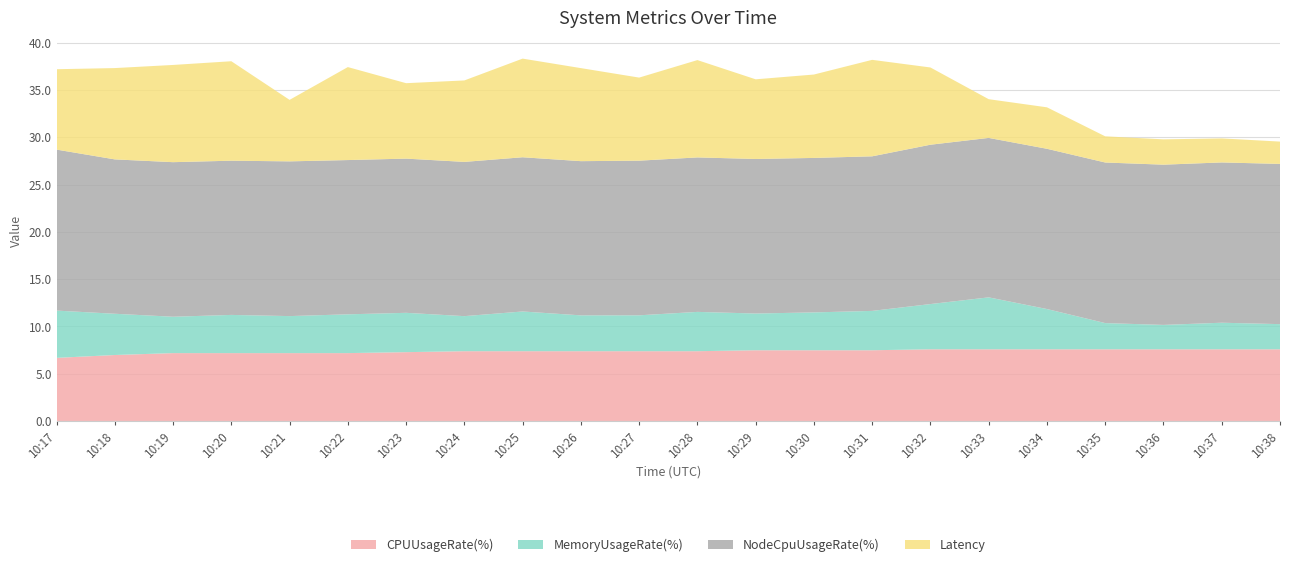

Reading left to right, what are all the values shown in this chart?

CPUUsageRate(%): 10:17=6.7	10:18=7.0	10:19=7.2	10:20=7.2	10:21=7.2	10:22=7.2	10:23=7.3	10:24=7.4	10:25=7.4	10:26=7.4	10:27=7.4	10:28=7.4	10:29=7.5	10:30=7.5	10:31=7.5	10:32=7.6	10:33=7.6	10:34=7.6	10:35=7.6	10:36=7.6	10:37=7.6	10:38=7.6
MemoryUsageRate(%): 10:17=5.0	10:18=4.4	10:19=3.8	10:20=4.0	10:21=3.9	10:22=4.1	10:23=4.2	10:24=3.7	10:25=4.2	10:26=3.8	10:27=3.8	10:28=4.2	10:29=3.9	10:30=4.0	10:31=4.2	10:32=4.8	10:33=5.5	10:34=4.3	10:35=2.8	10:36=2.6	10:37=2.8	10:38=2.7
NodeCpuUsageRate(%): 10:17=17.0	10:18=16.3	10:19=16.3	10:20=16.3	10:21=16.4	10:22=16.3	10:23=16.3	10:24=16.3	10:25=16.3	10:26=16.3	10:27=16.4	10:28=16.3	10:29=16.3	10:30=16.3	10:31=16.3	10:32=16.8	10:33=16.9	10:34=16.9	10:35=17.0	10:36=16.9	10:37=16.9	10:38=16.9
Latency: 10:17=8.5	10:18=9.7	10:19=10.3	10:20=10.5	10:21=6.5	10:22=9.8	10:23=8.0	10:24=8.6	10:25=10.4	10:26=9.8	10:27=8.8	10:28=10.3	10:29=8.4	10:30=8.8	10:31=10.2	10:32=8.2	10:33=4.1	10:34=4.4	10:35=2.8	10:36=2.7	10:37=2.5	10:38=2.4